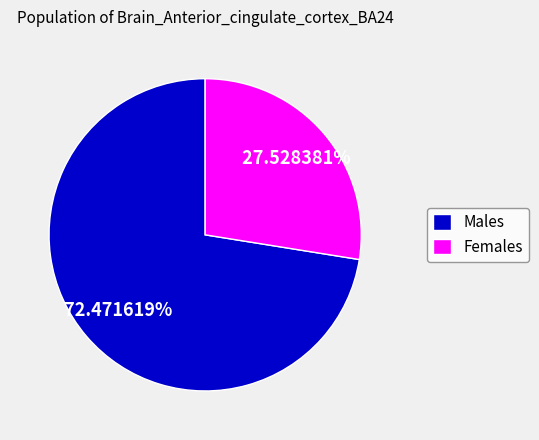

Rank the categories by value from highest to lowest.

Males, Females